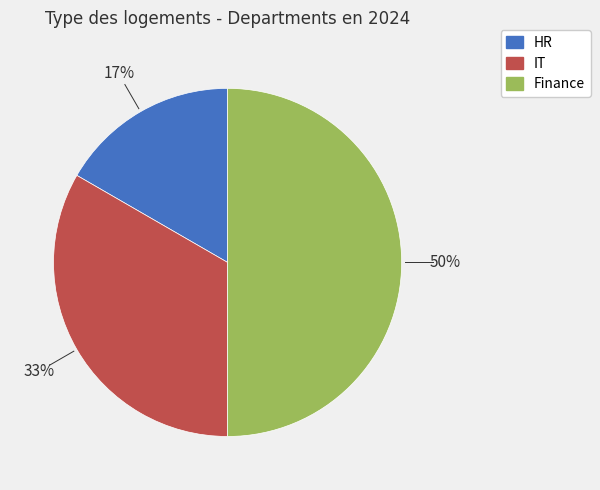

How many segments does this pie chart have?

3